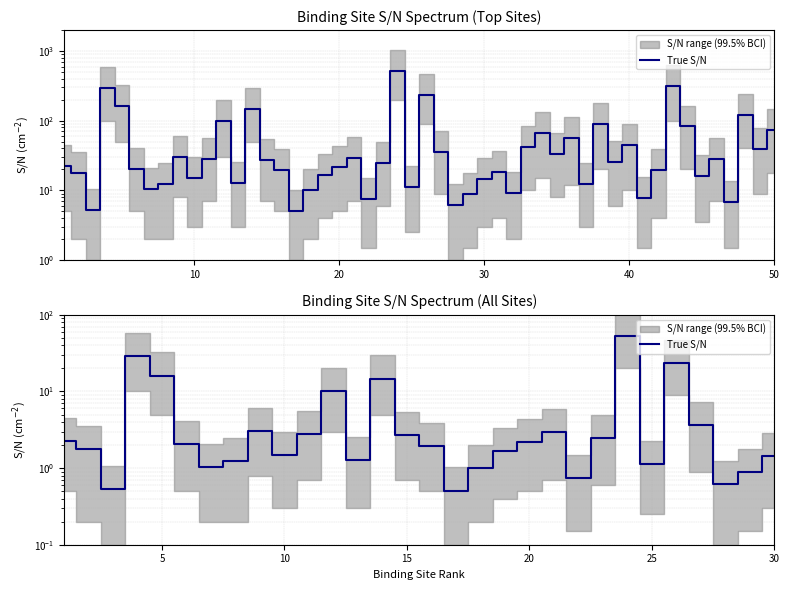

How many data points are above 2?

15